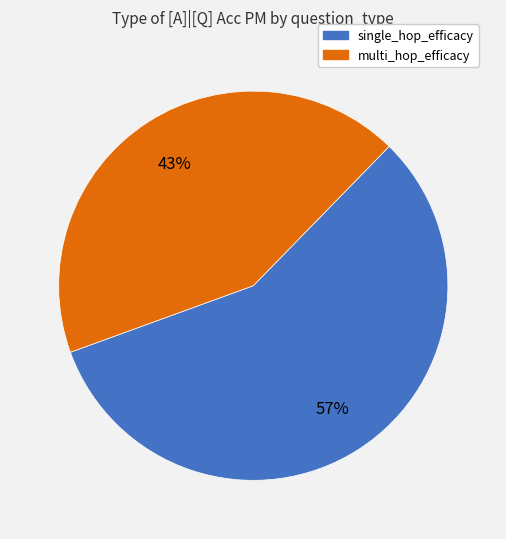

Do single_hop_efficacy and multi_hop_efficacy together represent more than half of the pie?

Yes